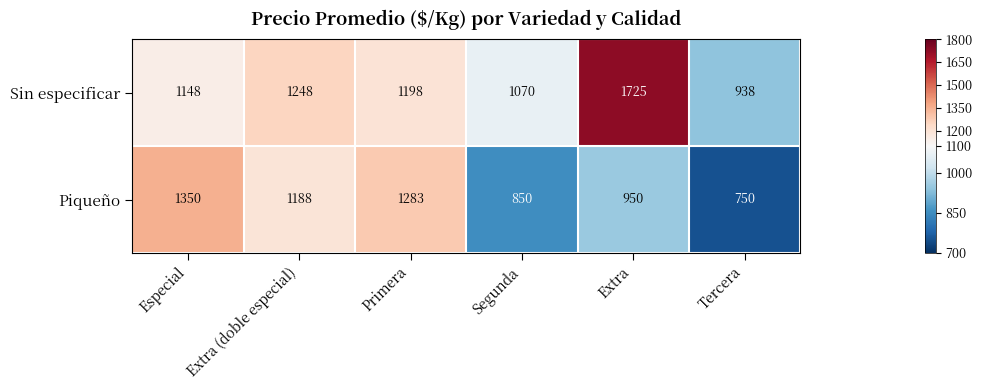

Which category has the lowest value across all series?

Tercera